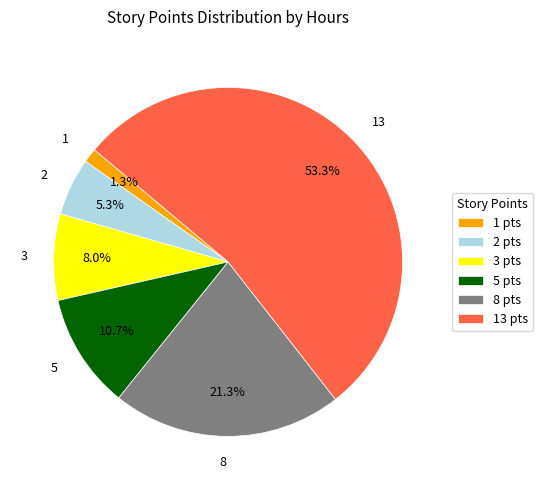

Is it true that 5 is 11% of the pie?

True